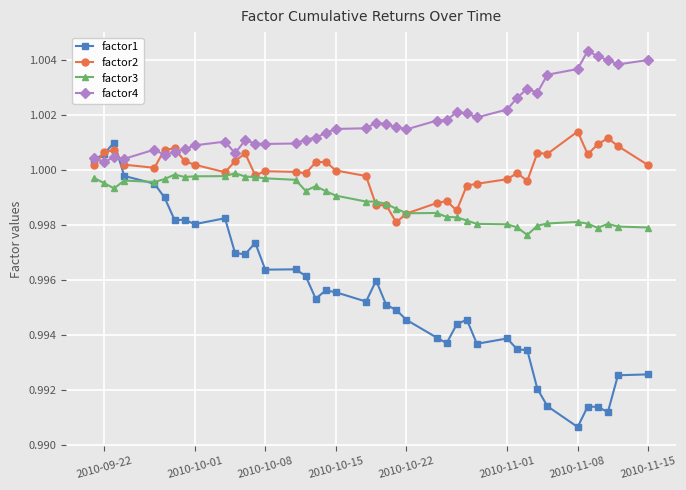

Rank the series by their average value, from highest to lowest.

factor4, factor2, factor3, factor1